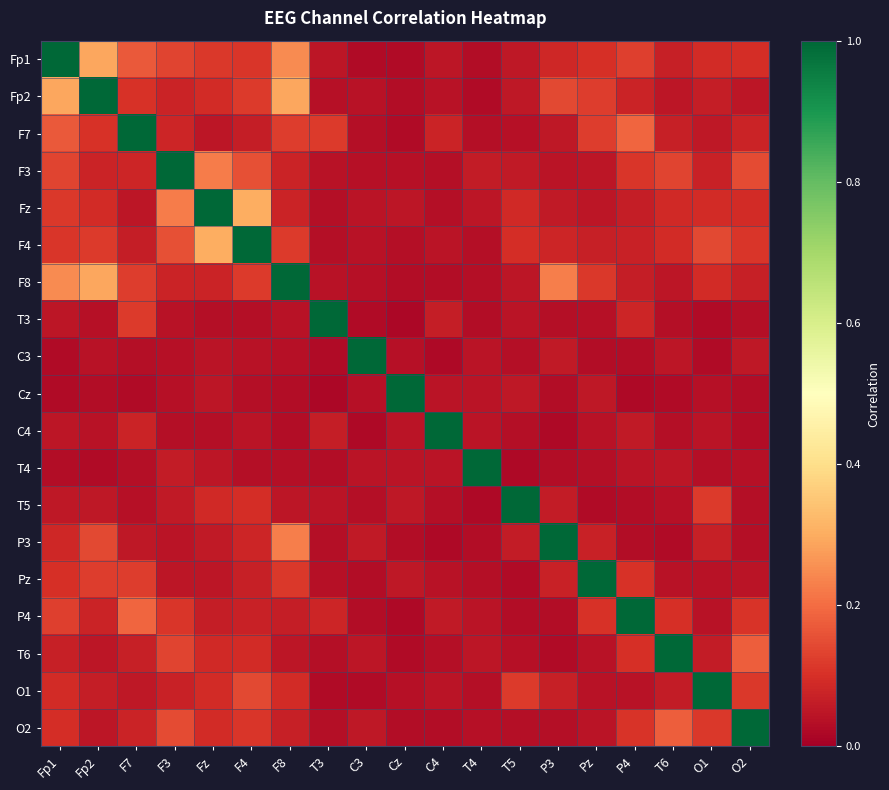

How many categories are shown in the chart?

19